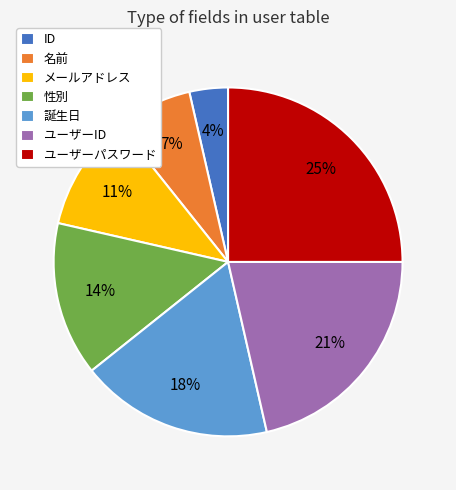

To the nearest percent, what portion does ユーザーID represent?

21%